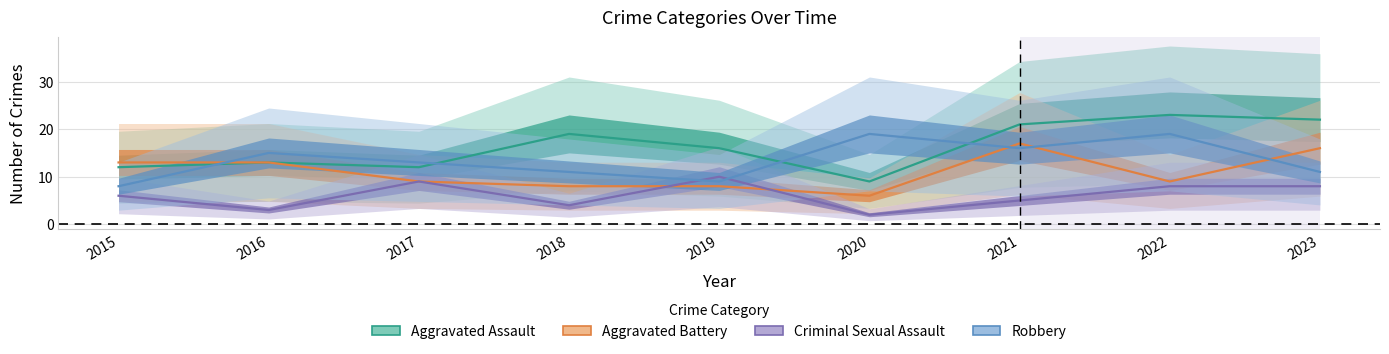

Read the Aggravated Assault value at 2018.

19